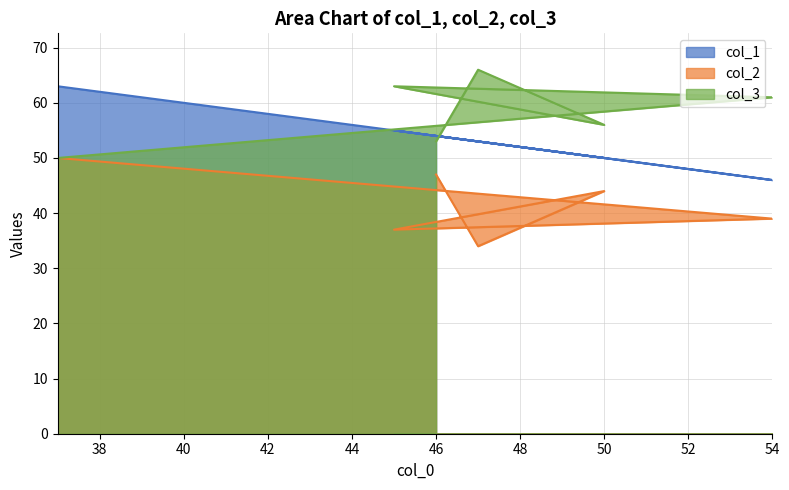

Which category has the lowest value in the col_1 series?

54